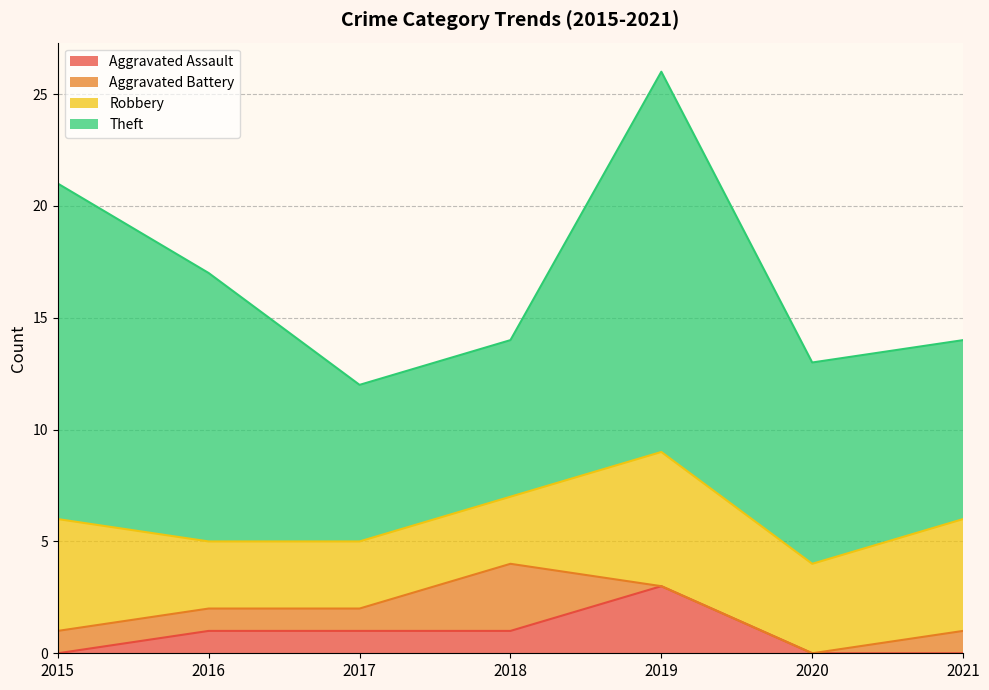

The Aggravated Assault series shows 1 at 2016. True or false?

True